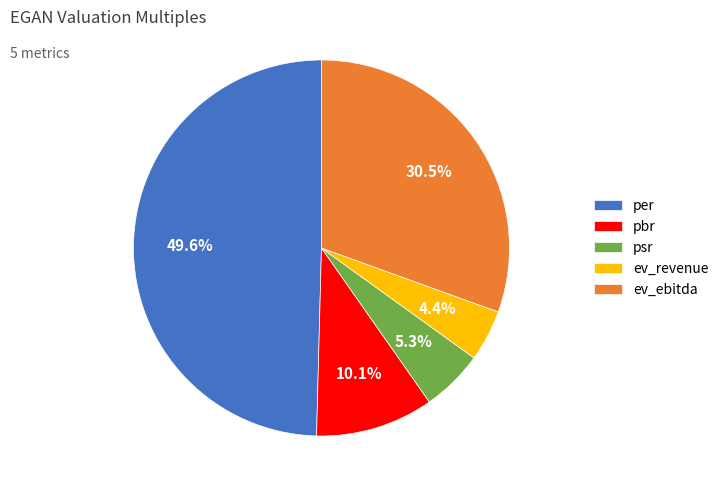

Is ev_ebitda the majority of the pie?

No